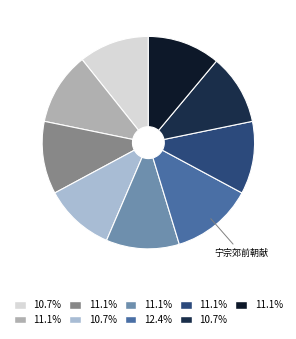

How many segments does this pie chart have?

9